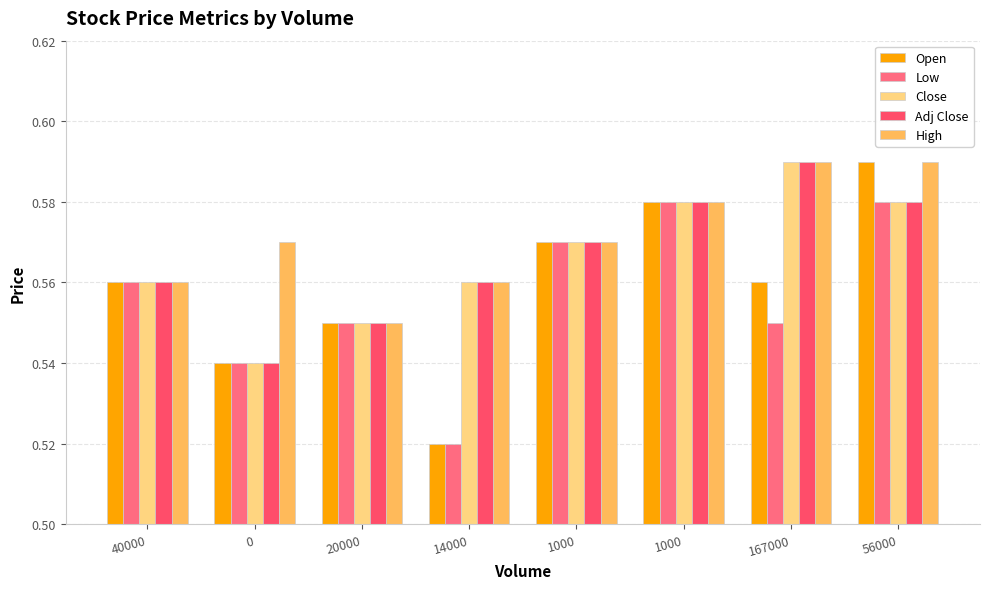

The value of Close at 1000 is 0.8. True or false?

False